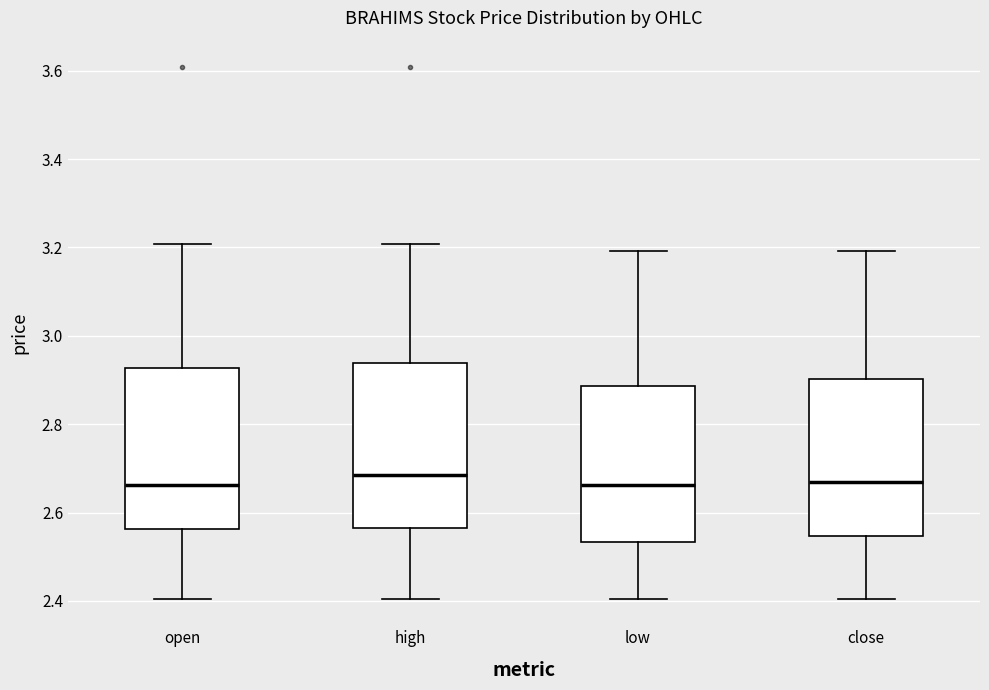

Where does the lower whisker of the box for low end on the y-axis? The values are not printed on the chart, so give them approximately, as read against the axis.

2.40